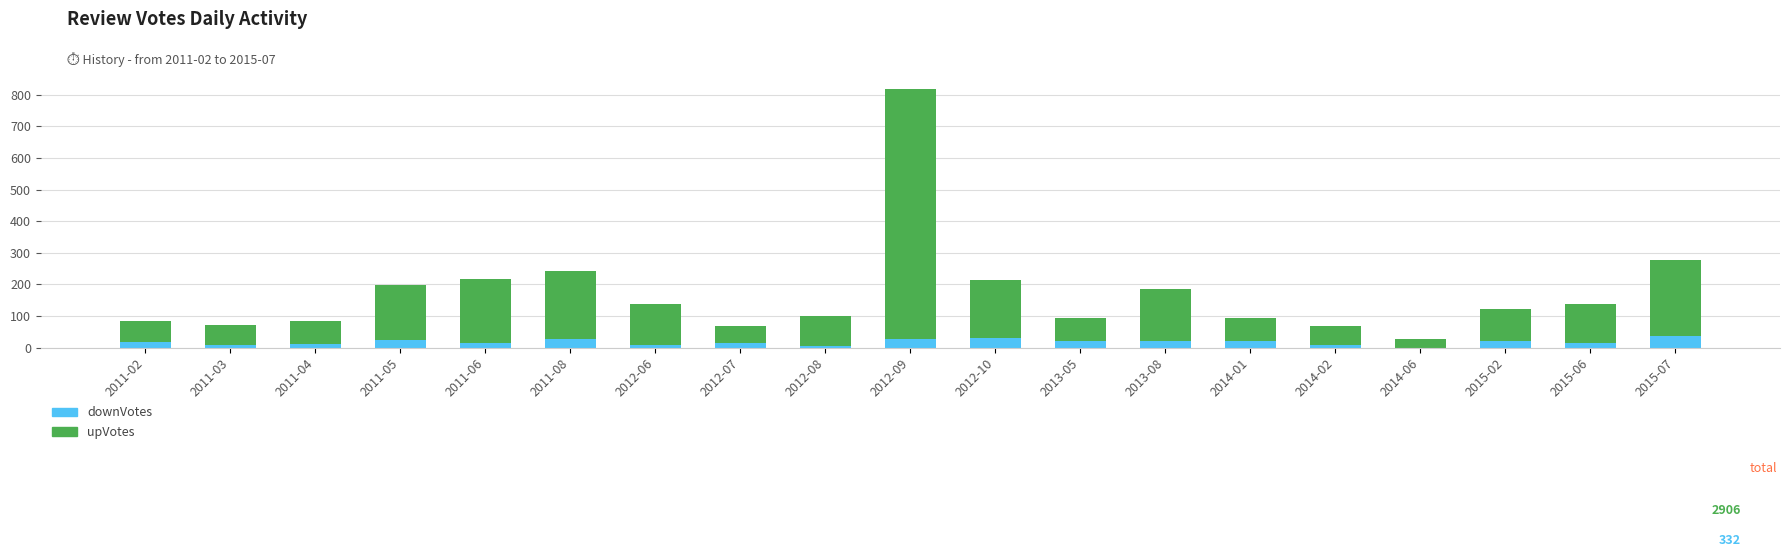

At which category is the sum across all series the highest?

2012-09